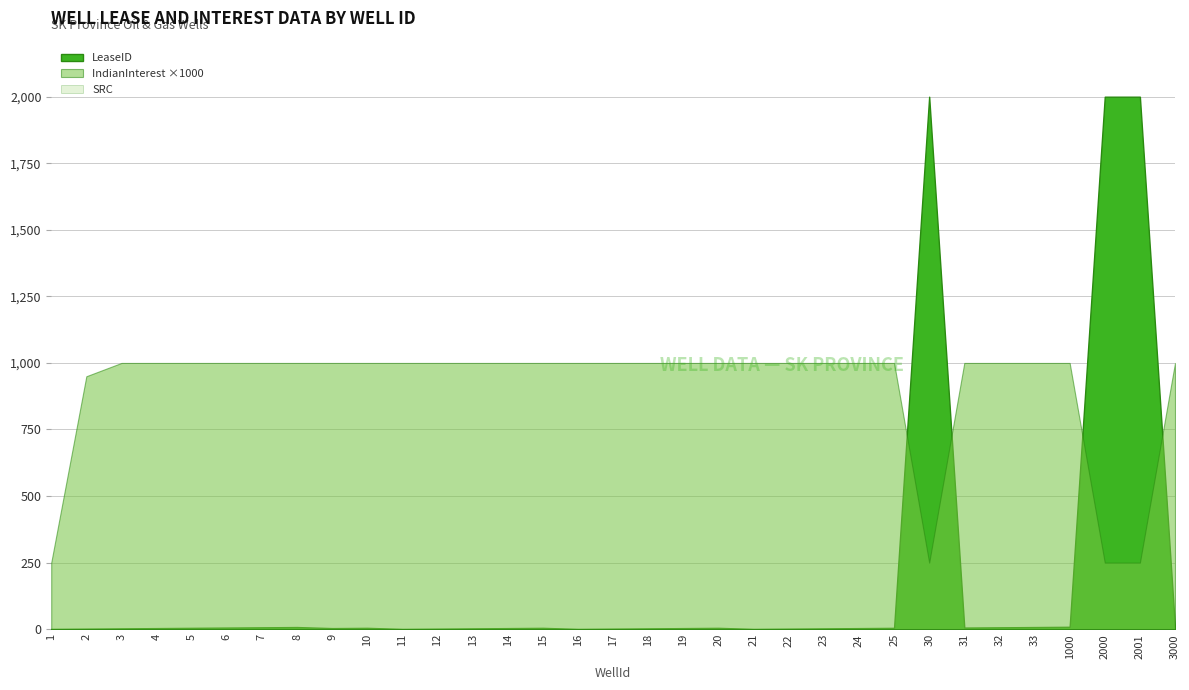

Reading left to right, transcribe all the data shown in this chart.

LeaseID: 1=1.0	2=2.0	3=3.0	4=4.0	5=5.0	6=6.0	7=7.0	8=8.0	9=4.0	10=5.0	11=1.0	12=2.0	13=3.0	14=4.0	15=5.0	16=1.0	17=2.0	18=3.0	19=4.0	20=5.0	21=1.0	22=2.0	23=3.0	24=4.0	25=5.0	30=2000.0	31=6.0	32=7.0	33=8.0	1000=9.0	2000=2000.0	2001=2000.0	3000=6.0
IndianInterest: 1=0.2	2=0.9	3=1.0	4=1.0	5=1.0	6=1.0	7=1.0	8=1.0	9=1.0	10=1.0	11=1.0	12=1.0	13=1.0	14=1.0	15=1.0	16=1.0	17=1.0	18=1.0	19=1.0	20=1.0	21=1.0	22=1.0	23=1.0	24=1.0	25=1.0	30=0.2	31=1.0	32=1.0	33=1.0	1000=1.0	2000=0.2	2001=0.2	3000=1.0
SRC: 1=0.0	2=0.0	3=0.0	4=0.0	5=0.0	6=0.0	7=0.0	8=0.0	9=0.0	10=0.0	11=0.0	12=0.0	13=0.0	14=0.0	15=0.0	16=0.0	17=0.0	18=0.0	19=0.0	20=0.0	21=0.0	22=0.0	23=0.0	24=0.0	25=0.0	30=0.0	31=0.0	32=0.0	33=0.0	1000=0.0	2000=0.0	2001=0.0	3000=0.0